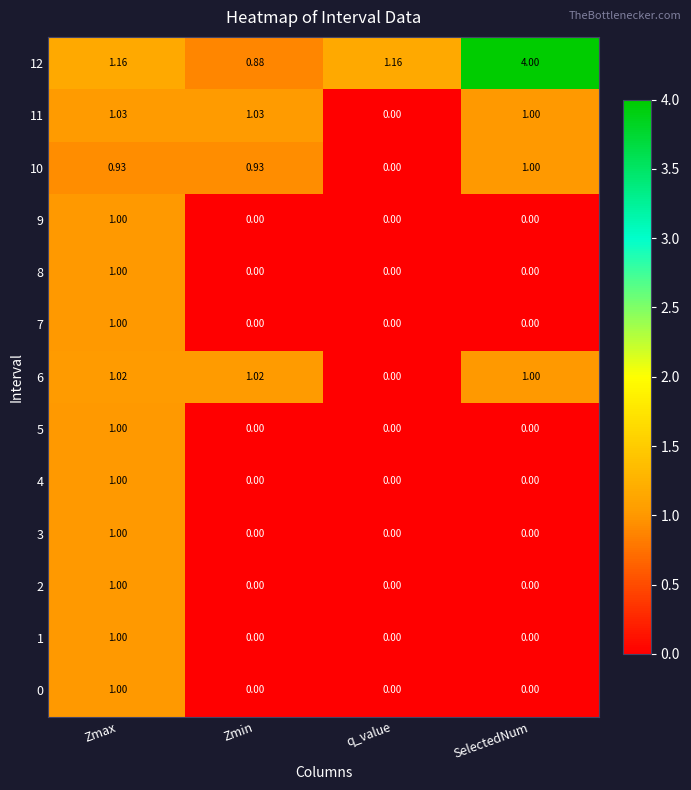

At how many categories does at least one series exceed 0?

4